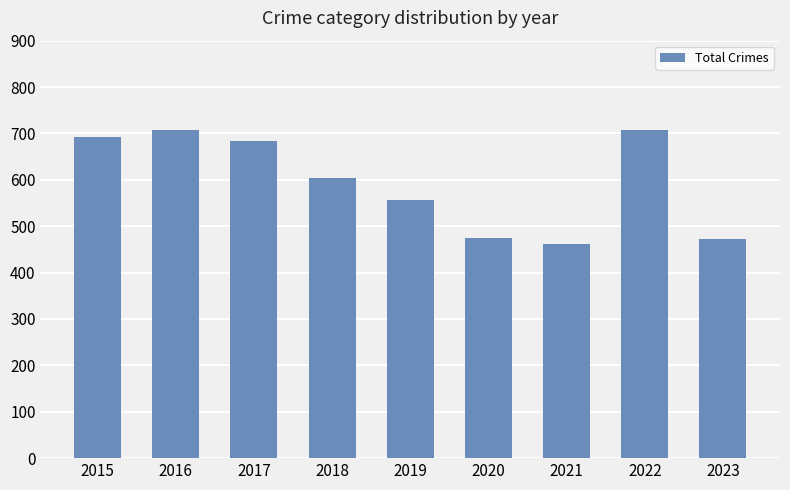

What is the ratio of the value at 2015 to the value at 2017?

1.0